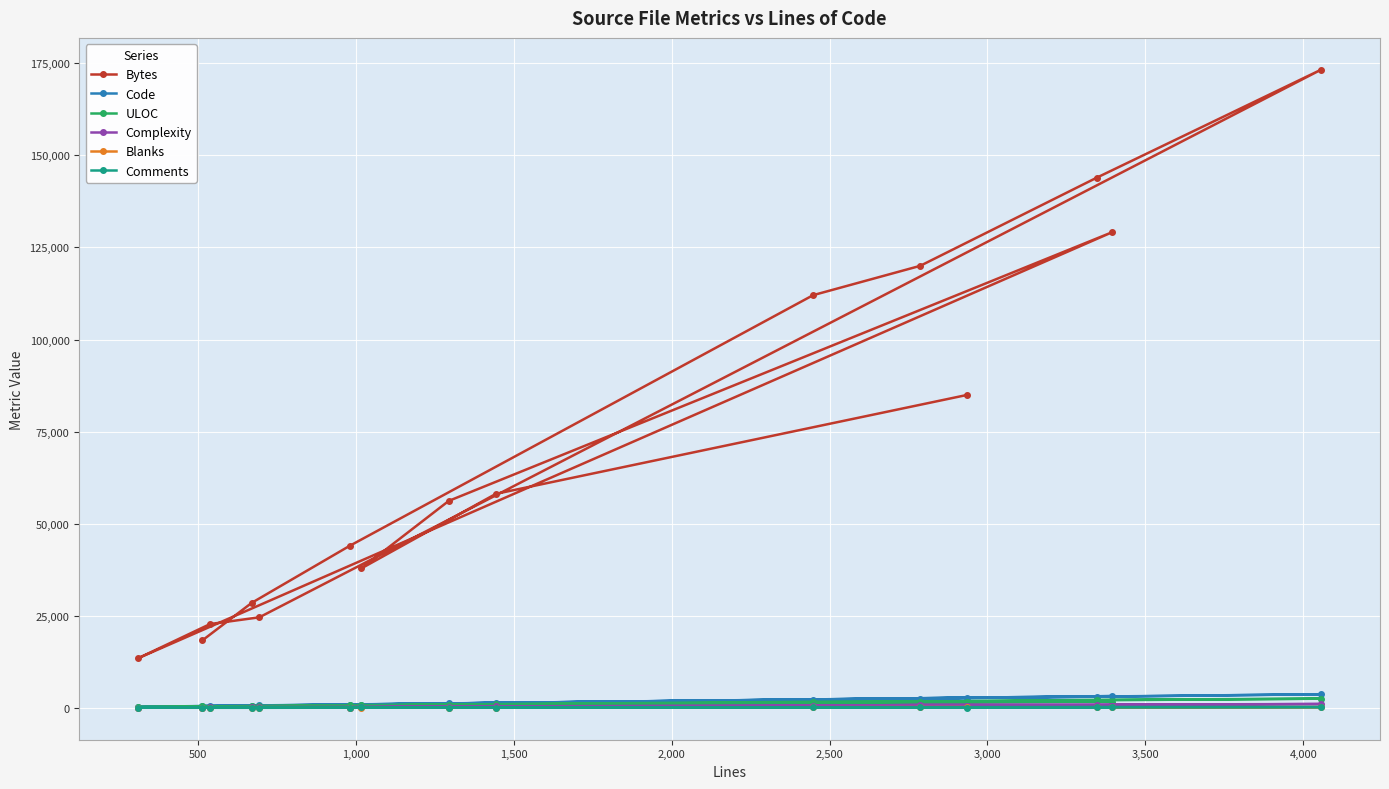

True or false: Complexity and ULOC cross at least once.

False